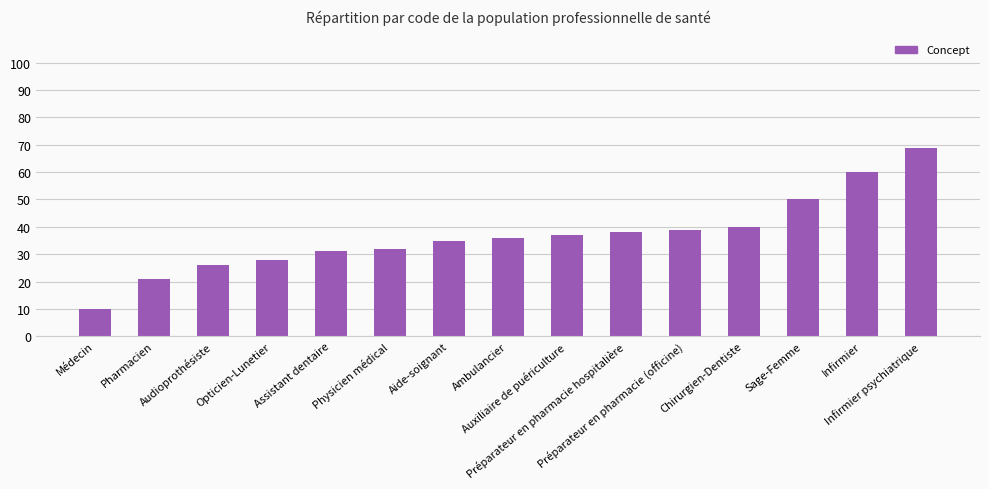

What is the difference between the values at Physicien médical and Ambulancier?

4